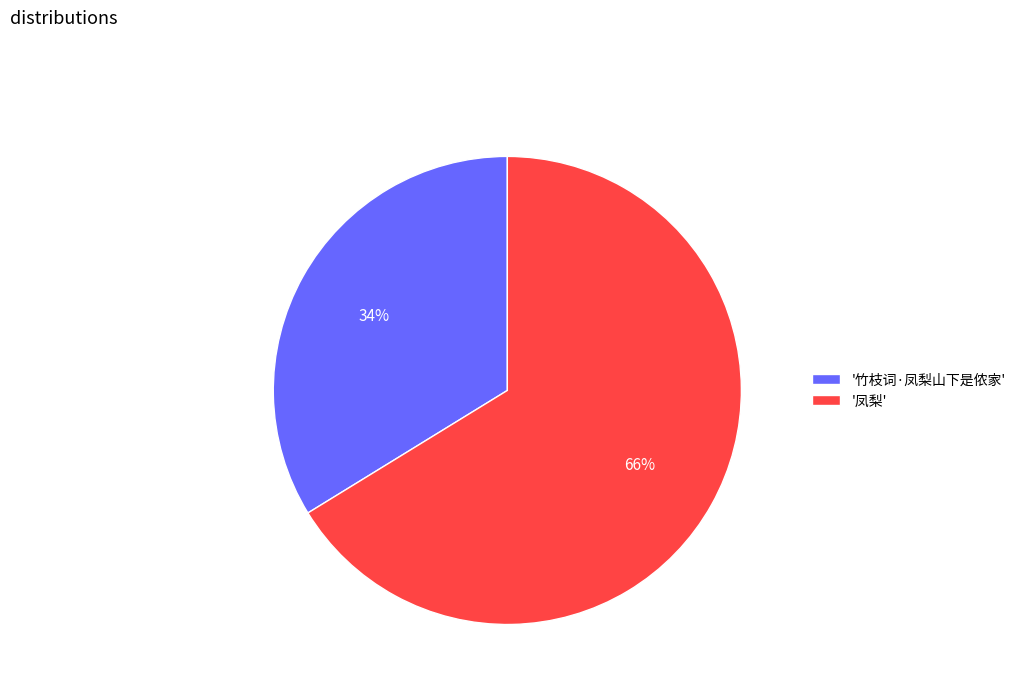

Is it true that '竹枝词·凤梨山下是侬家' is 34% of the pie?

True